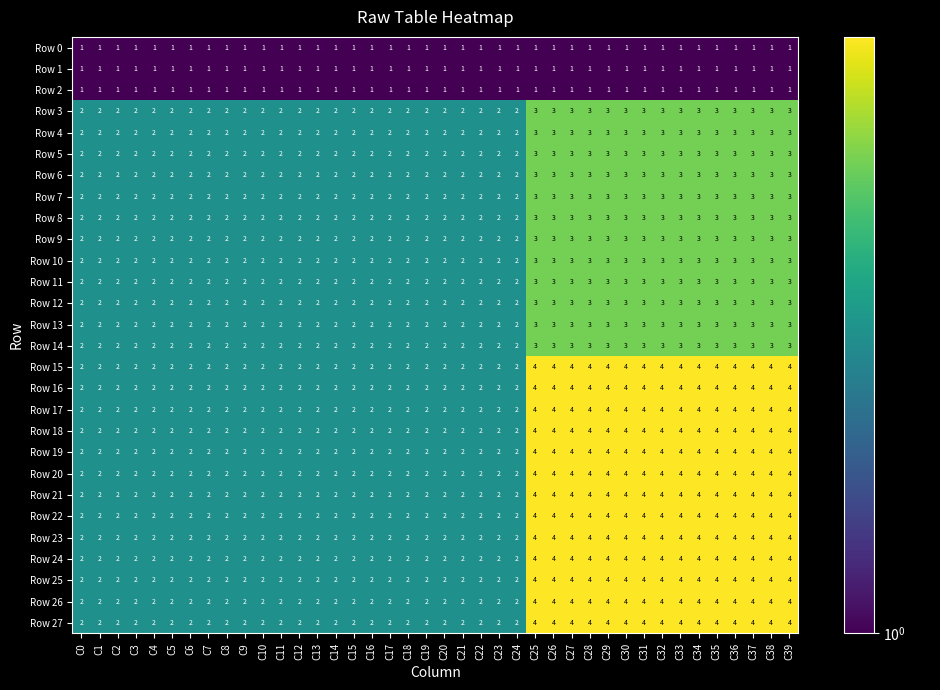

At how many categories does at least one series exceed 1?

40